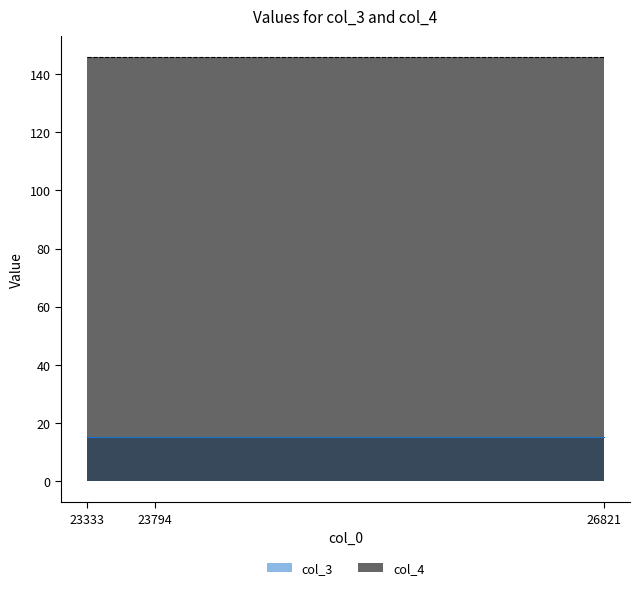

True or false: col_3 has a value of 15.2 at 23333.

True